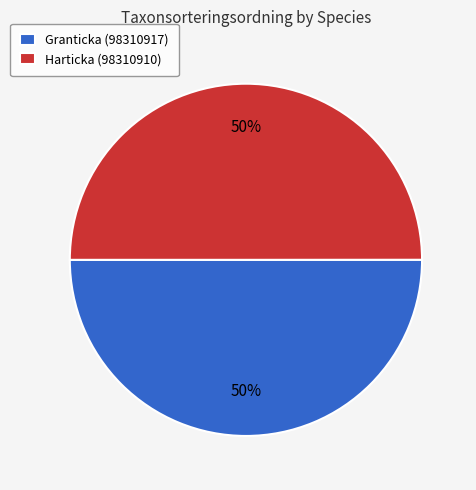

Count the number of slices in the pie.

2